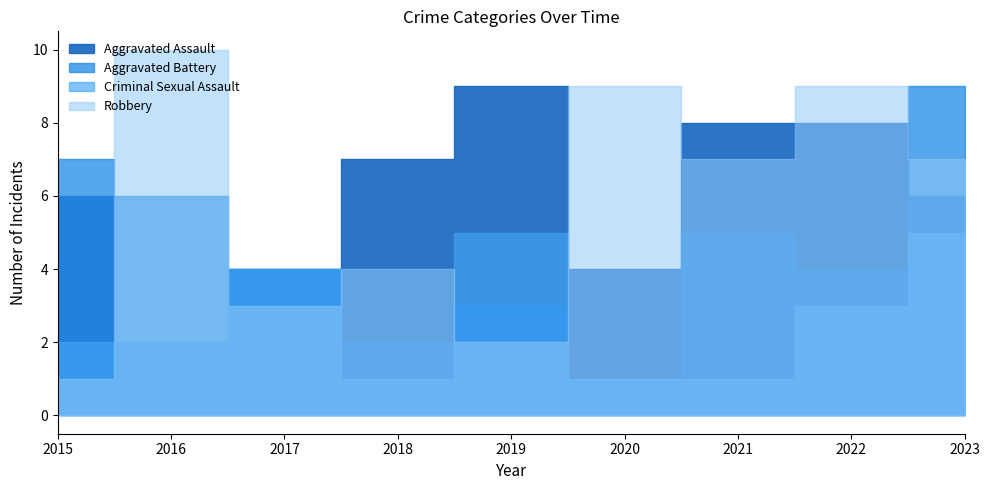

What is the lowest value of the Robbery series?

1